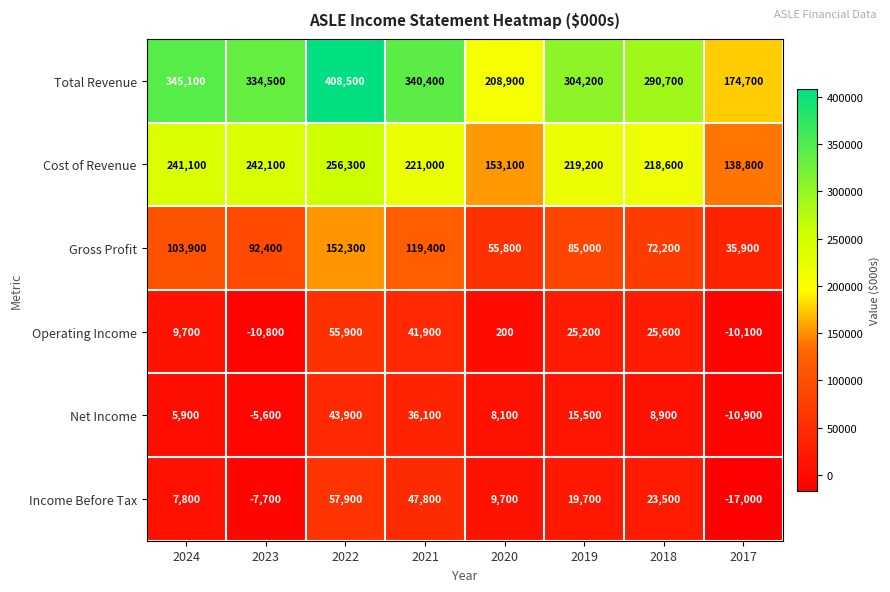

True or false: Total Revenue has a value of 290700 at 2018.

True